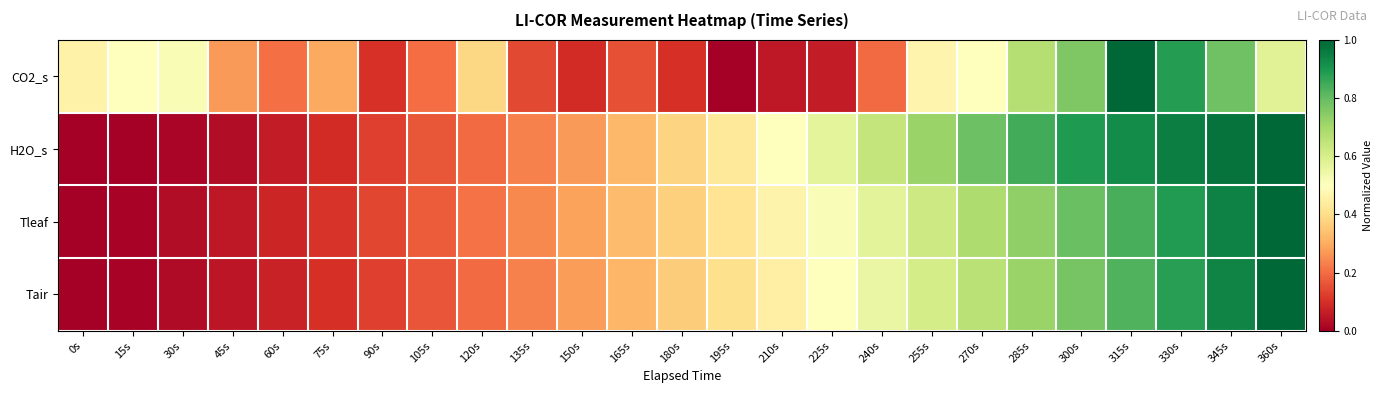

Between 45s and 300s, which series saw the biggest shift?

H2O_s